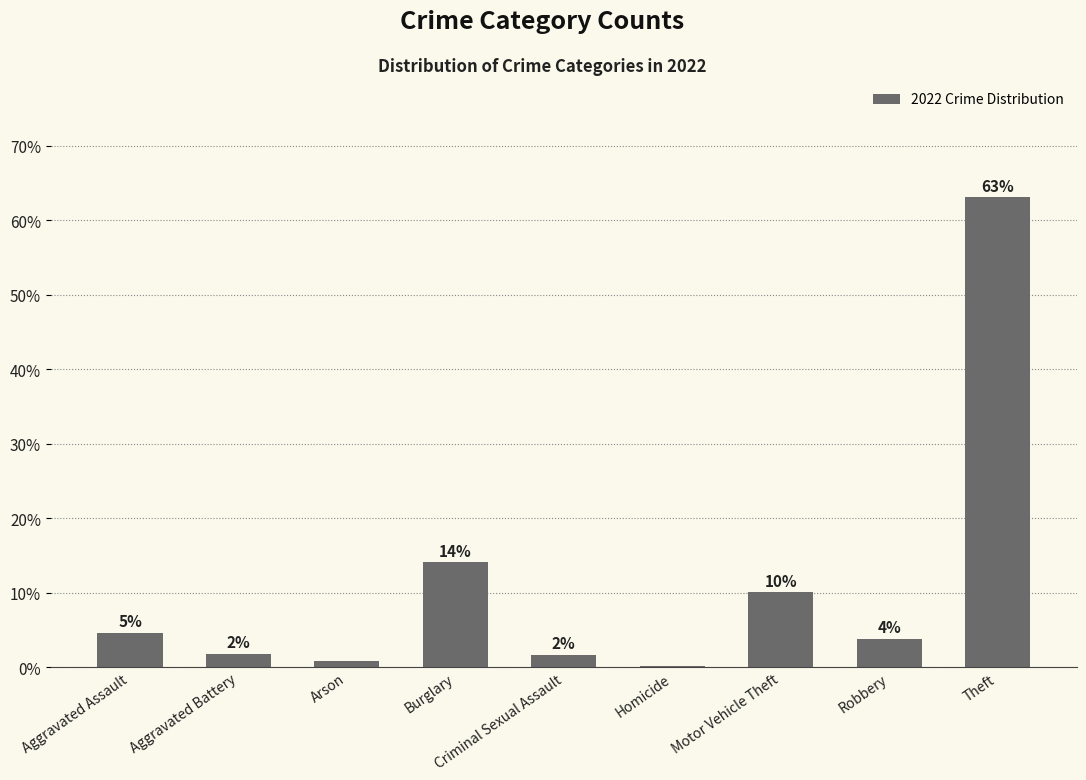

Rank the categories by value from lowest to highest.

Homicide, Arson, Criminal Sexual Assault, Aggravated Battery, Robbery, Aggravated Assault, Motor Vehicle Theft, Burglary, Theft